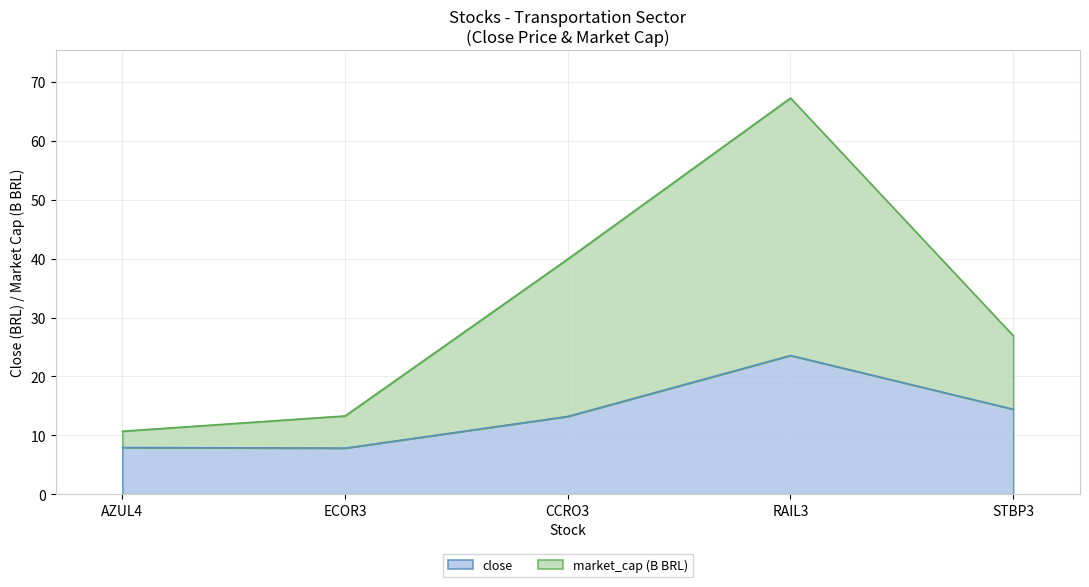

Does the chart have visible grid lines?

Yes